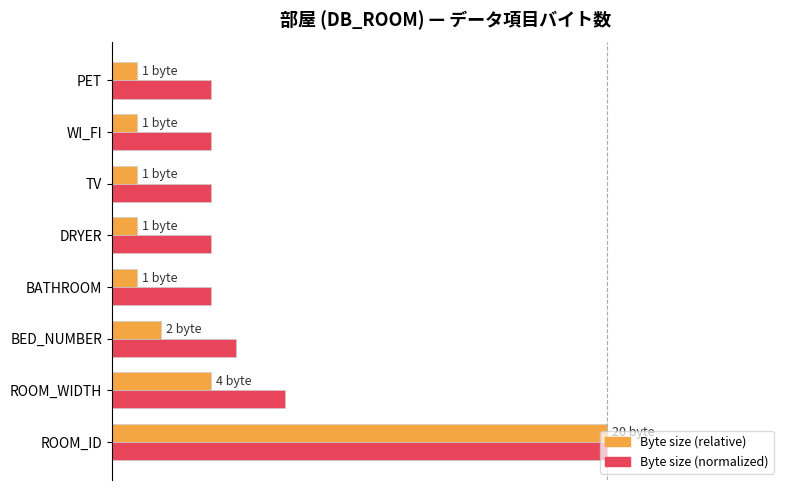

What is the value of the Byte size (relative) bar at the 1st from the left?

1.0